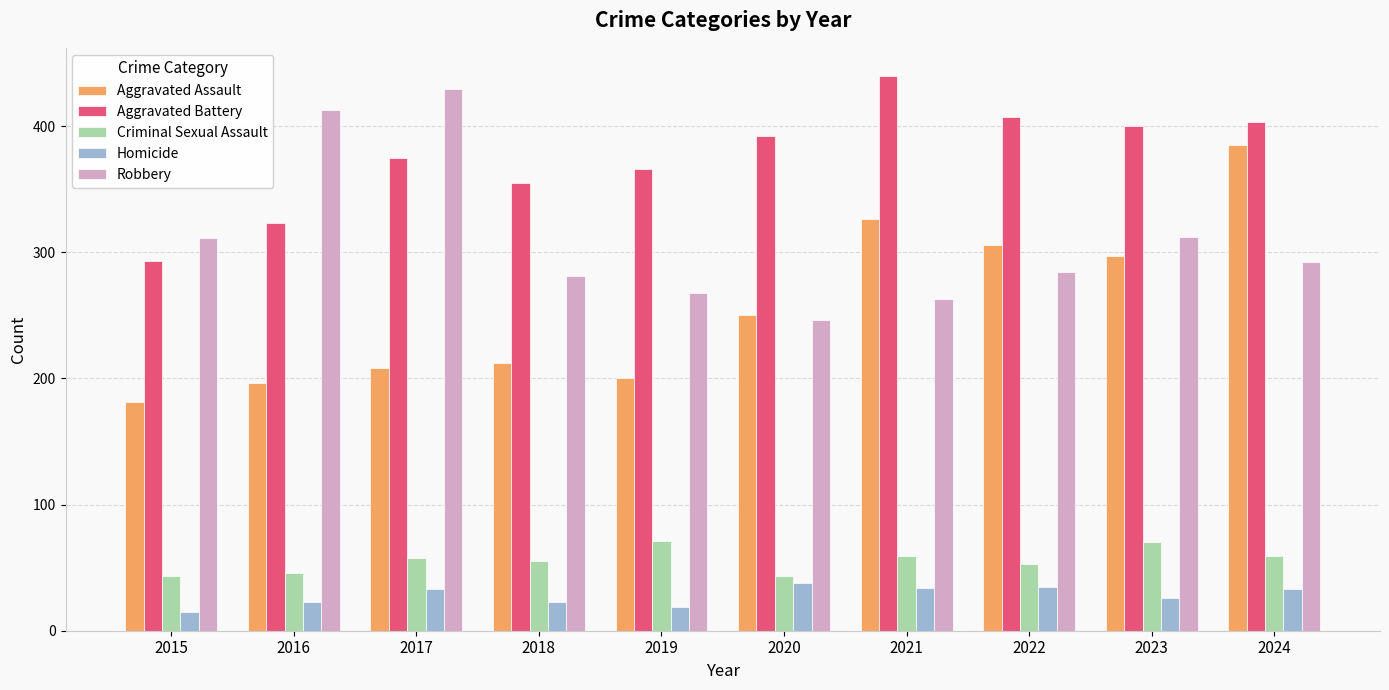

How many distinct data groups are displayed?

5